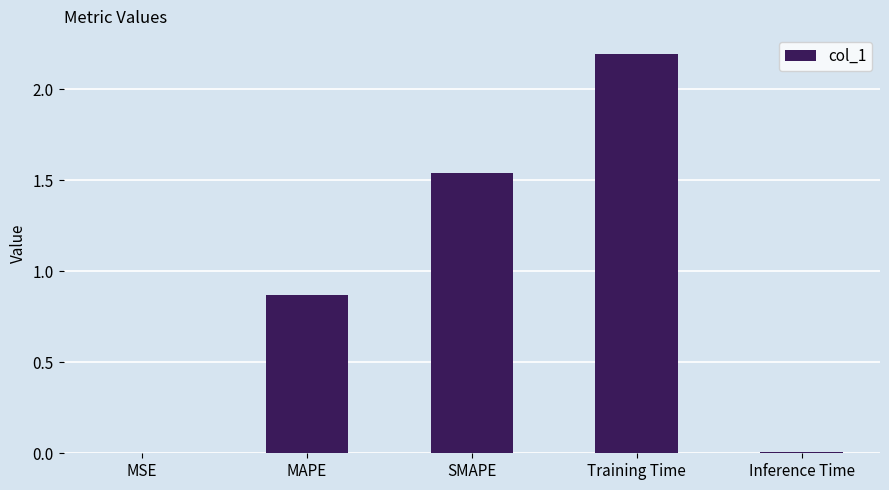

At which label is the value closest to 1?

MAPE